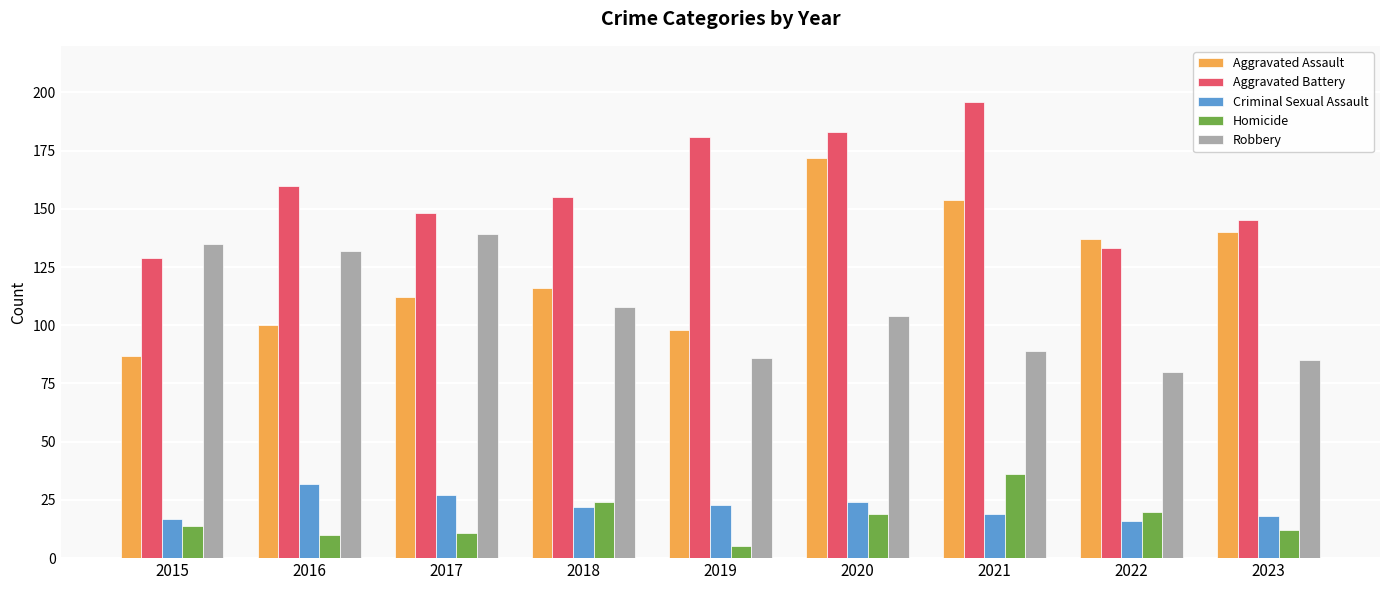

The value of Aggravated Battery at 2017 is 52. True or false?

False